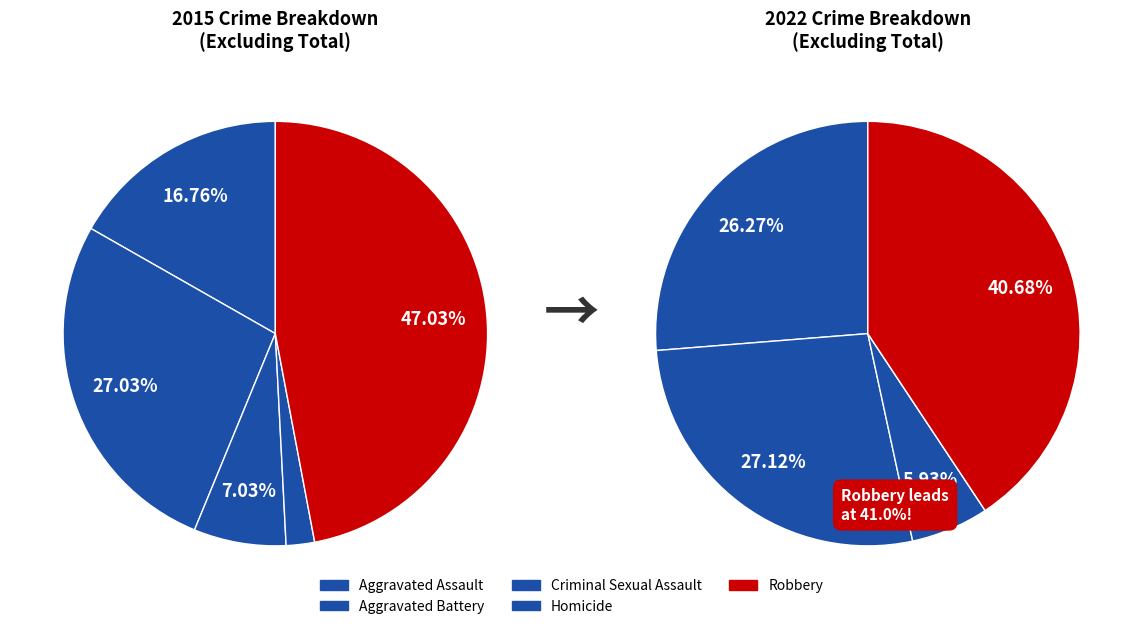

Rank the categories by value from highest to lowest.

Robbery, Aggravated Battery, Aggravated Assault, Criminal Sexual Assault, Homicide